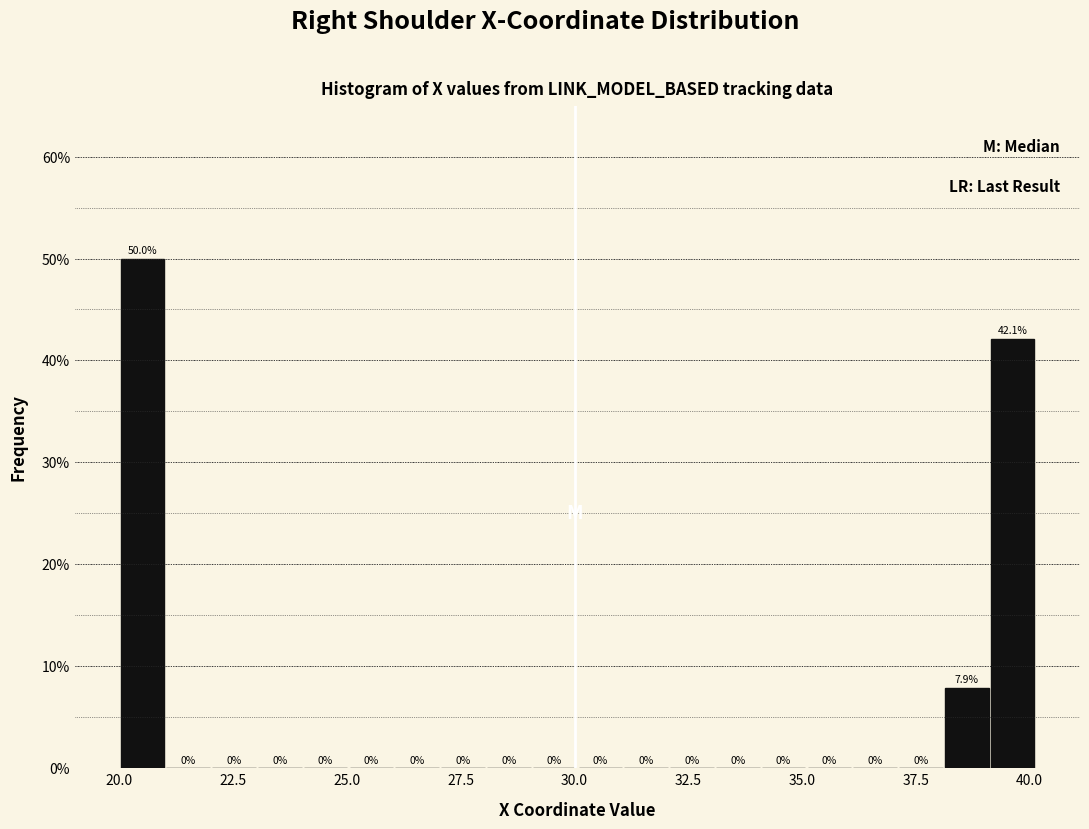

Around what value on the x-axis is the tallest bar? Give the approximate position of its centre, as read against the axis.

20.5